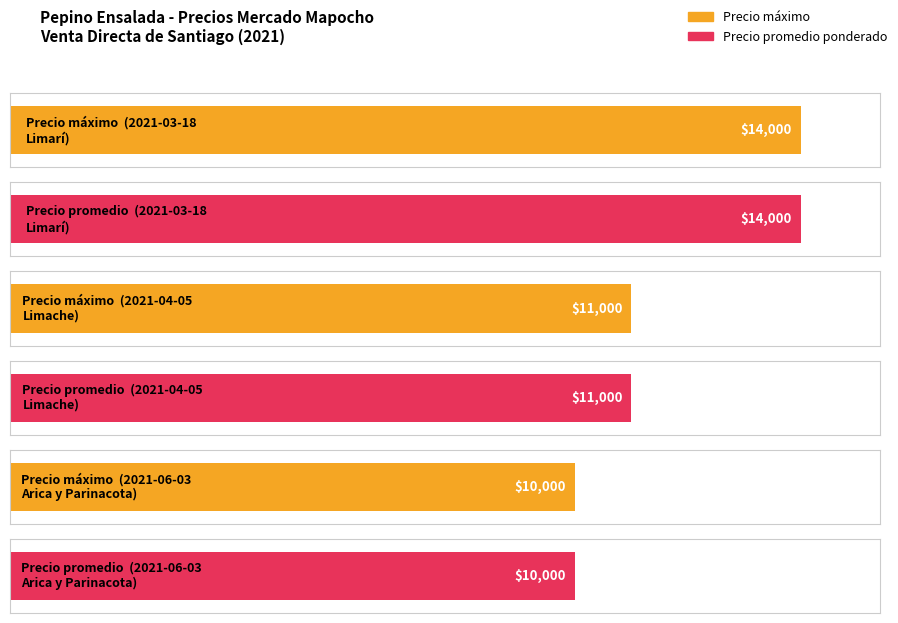

Reading right to left, transcribe all the data shown in this chart.

Precio máximo: 2021-06-03
Arica y Parinacota=10000	2021-04-05
Limache=11000	2021-03-18
Limarí=14000
Precio promedio ponderado: 2021-06-03
Arica y Parinacota=10000	2021-04-05
Limache=11000	2021-03-18
Limarí=14000